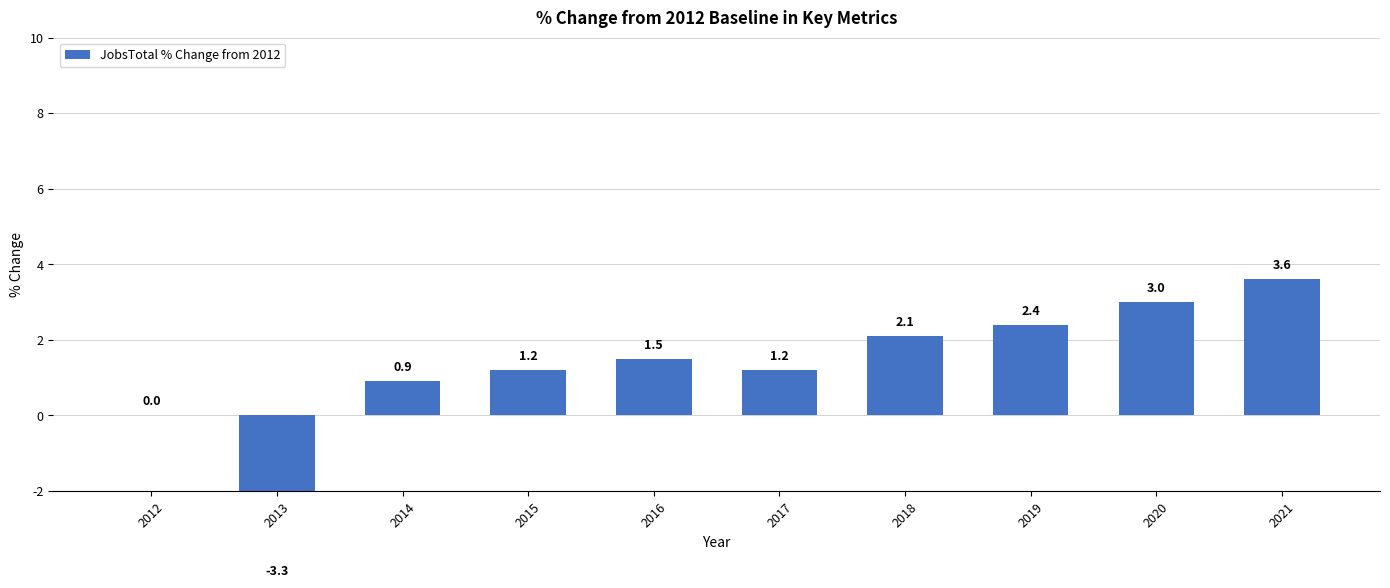

List the labels in order of value, smallest first.

2013, 2012, 2014, 2015, 2017, 2016, 2018, 2019, 2020, 2021